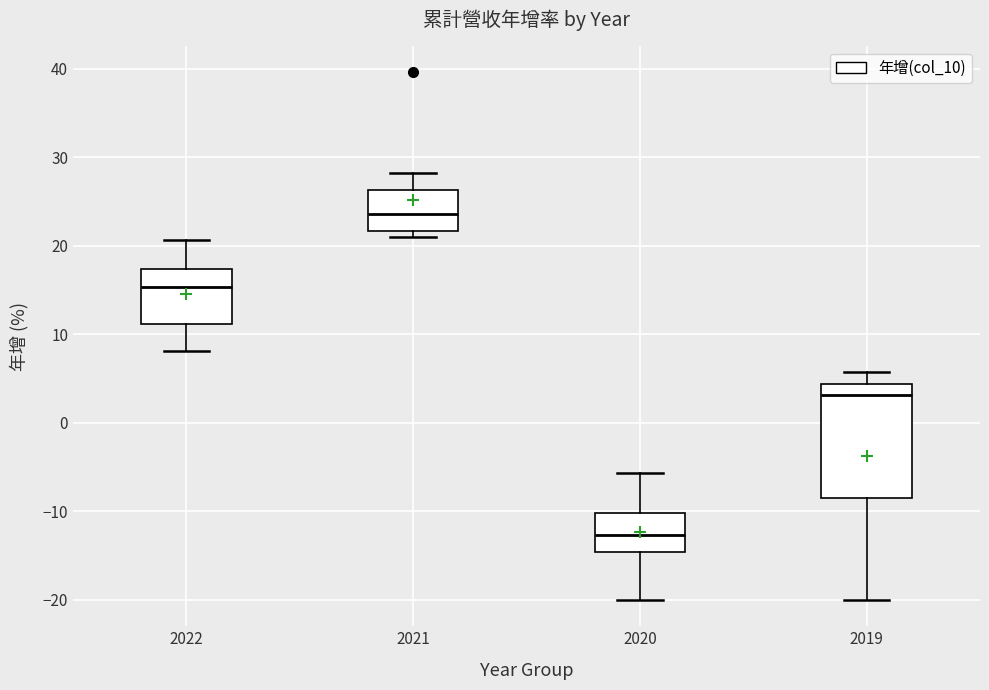

Which box has the highest median line?

2021